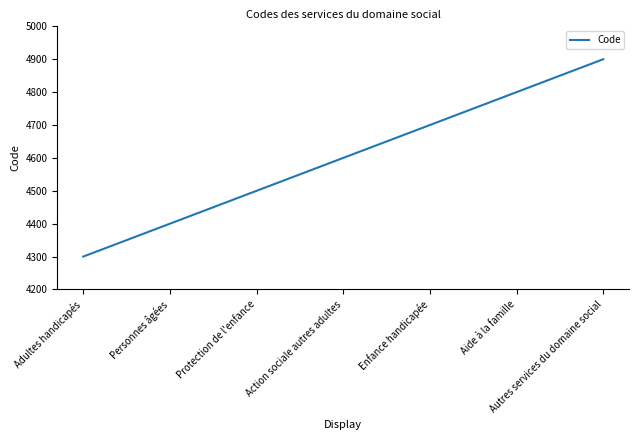

Reading left to right, extract all data points from this chart.

Adultes handicapés=4300	Personnes âgées=4400	Protection de l'enfance=4500	Action sociale autres adultes=4600	Enfance handicapée=4700	Aide à la famille=4800	Autres services du domaine social=4900